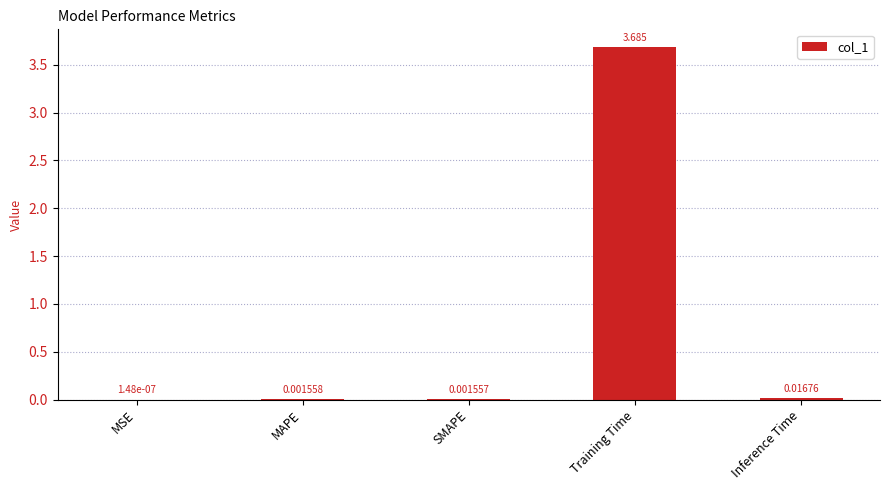

At which category does the chart reach its peak across all series?

Training Time